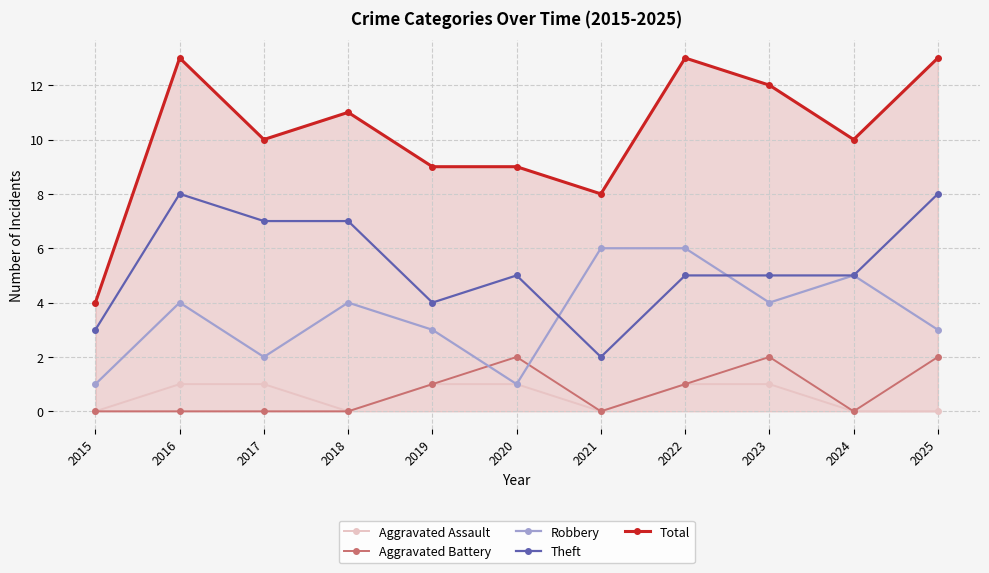

What is the value of the Total point at the 10th from the left?

10